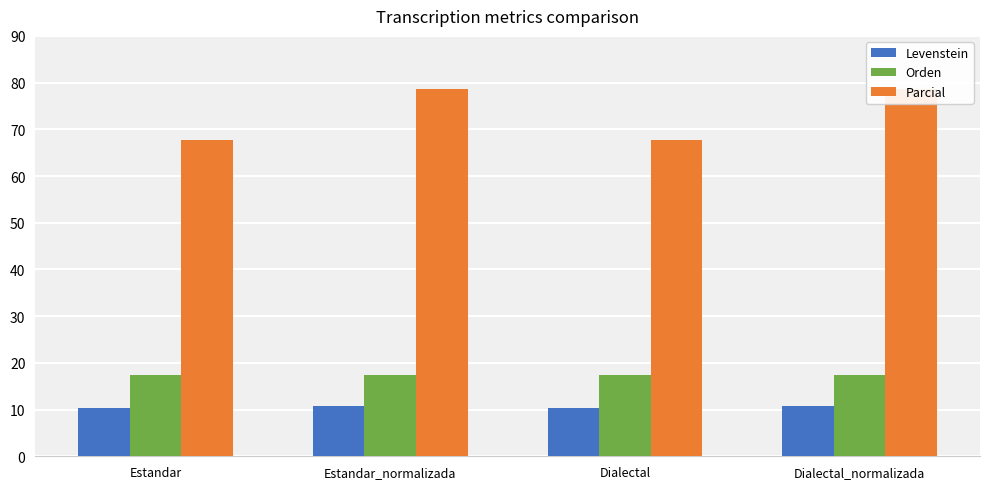

What is the sum of all Levenstein values?

42.1